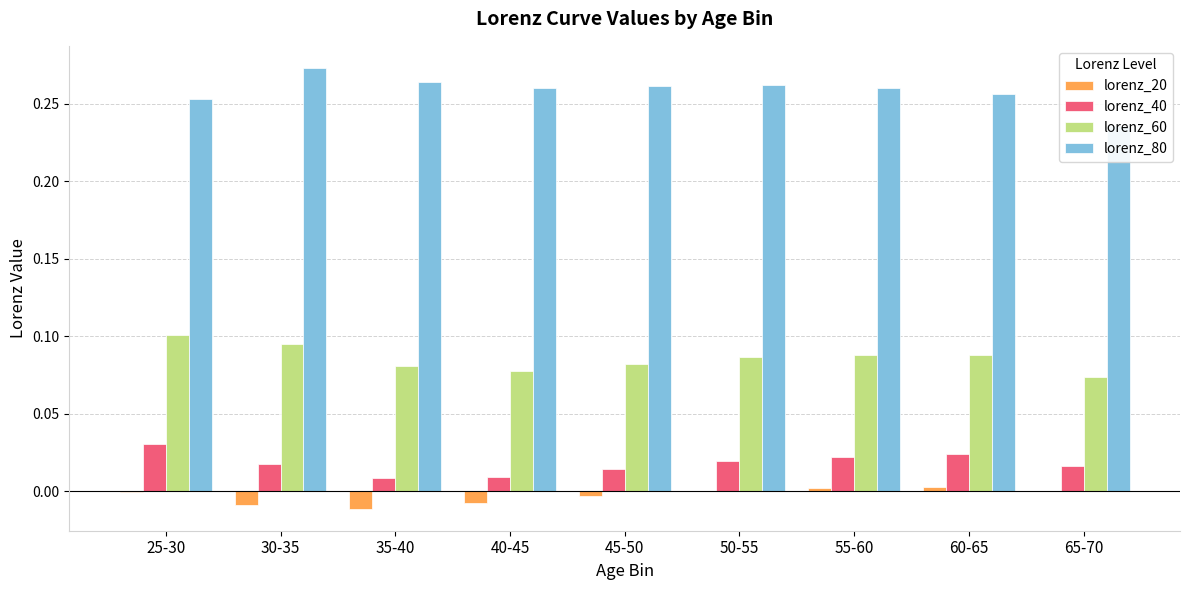

How many lorenz_80 values are between 0 and 1?

9